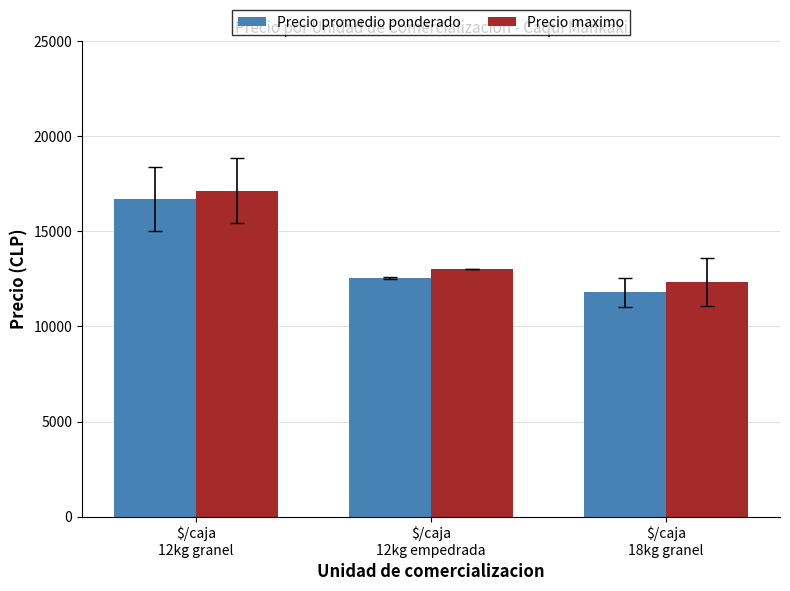

What is the average value of the Precio promedio ponderado series?

13670.0